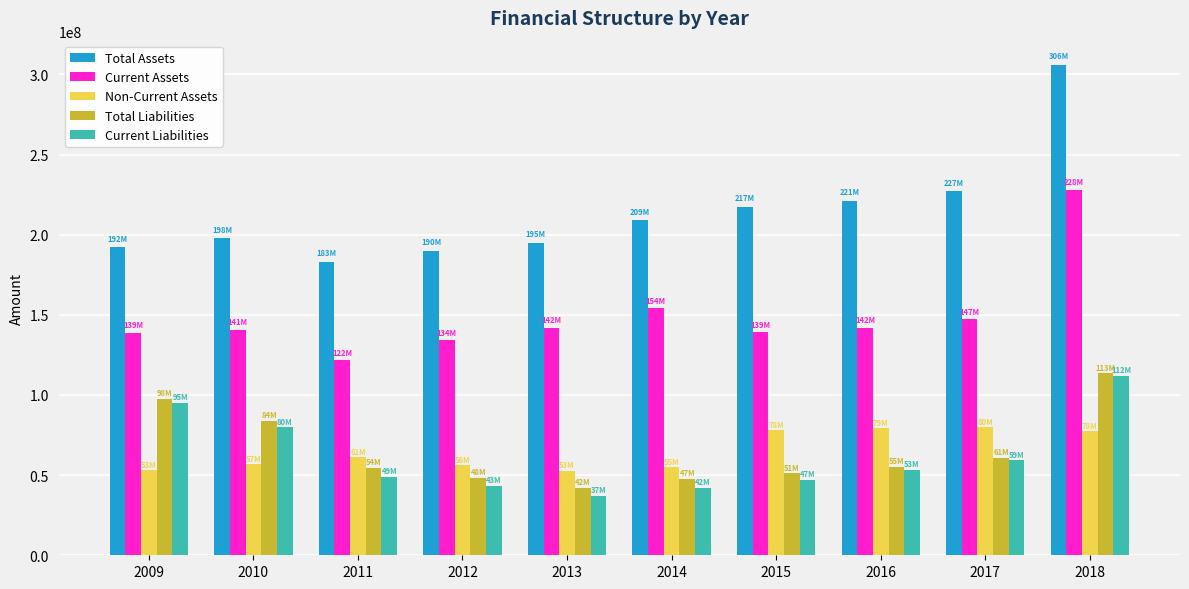

What value does the Total Assets series have at 2011?

182771518